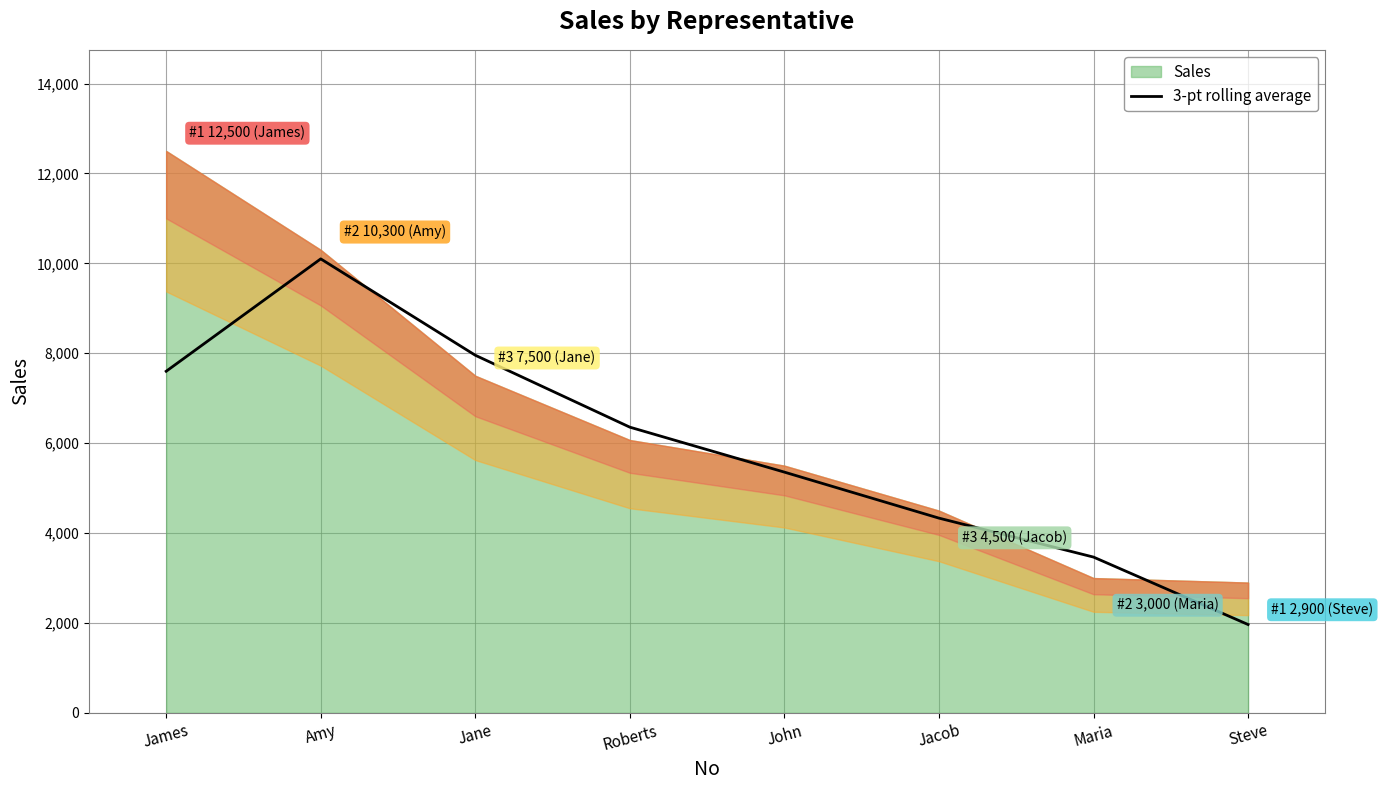

At which label does the data first exceed 6356?

James